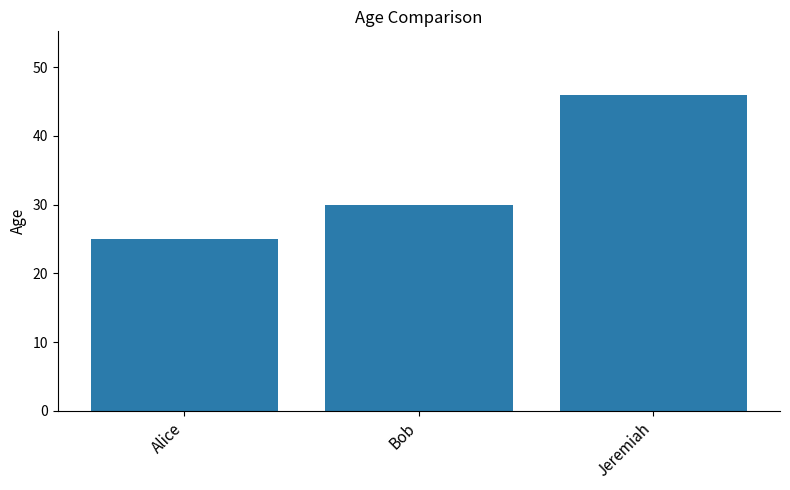

Approximately how many times larger is the value at Alice compared to Bob?

0.8